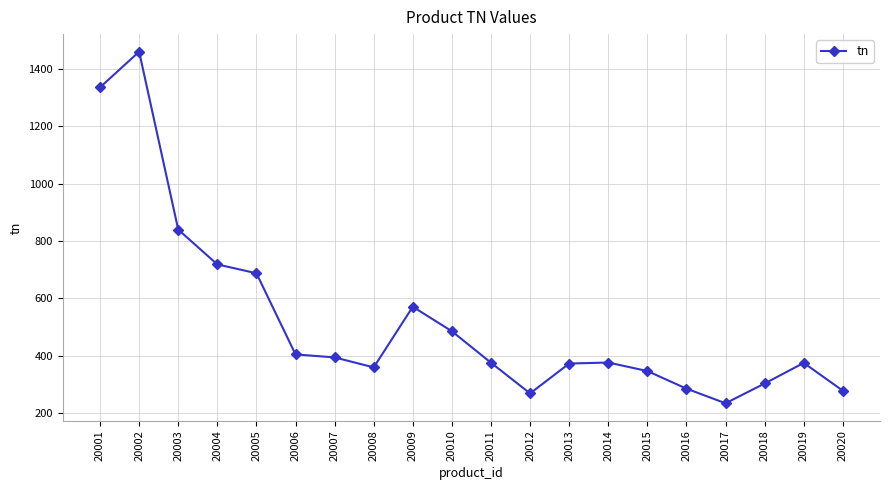

Count the number of values greater than 376.

10